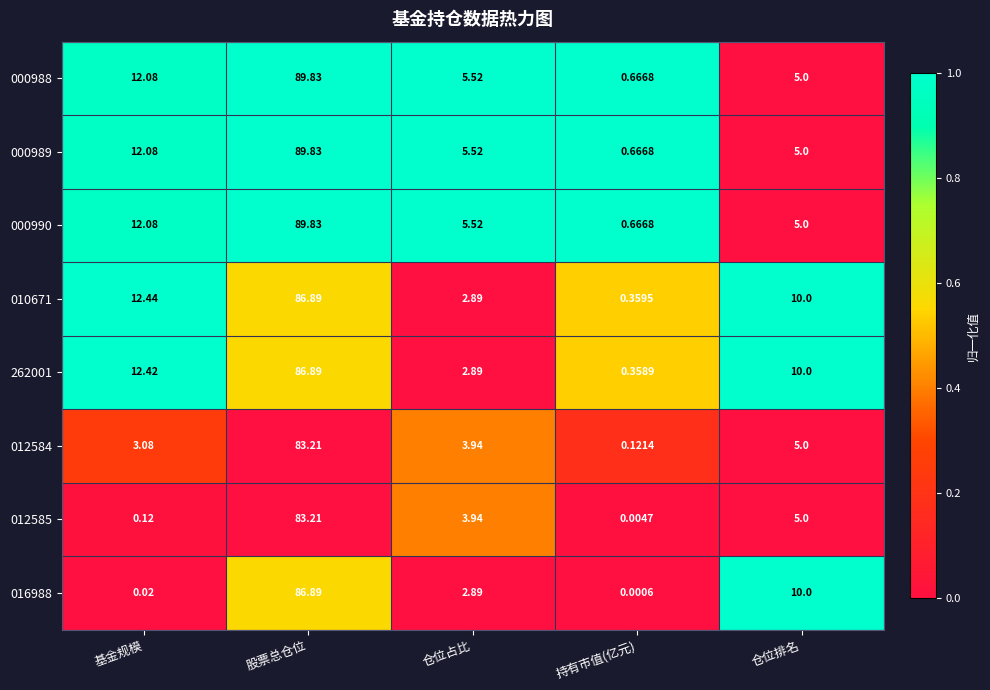

Count the number of categories in the chart.

5